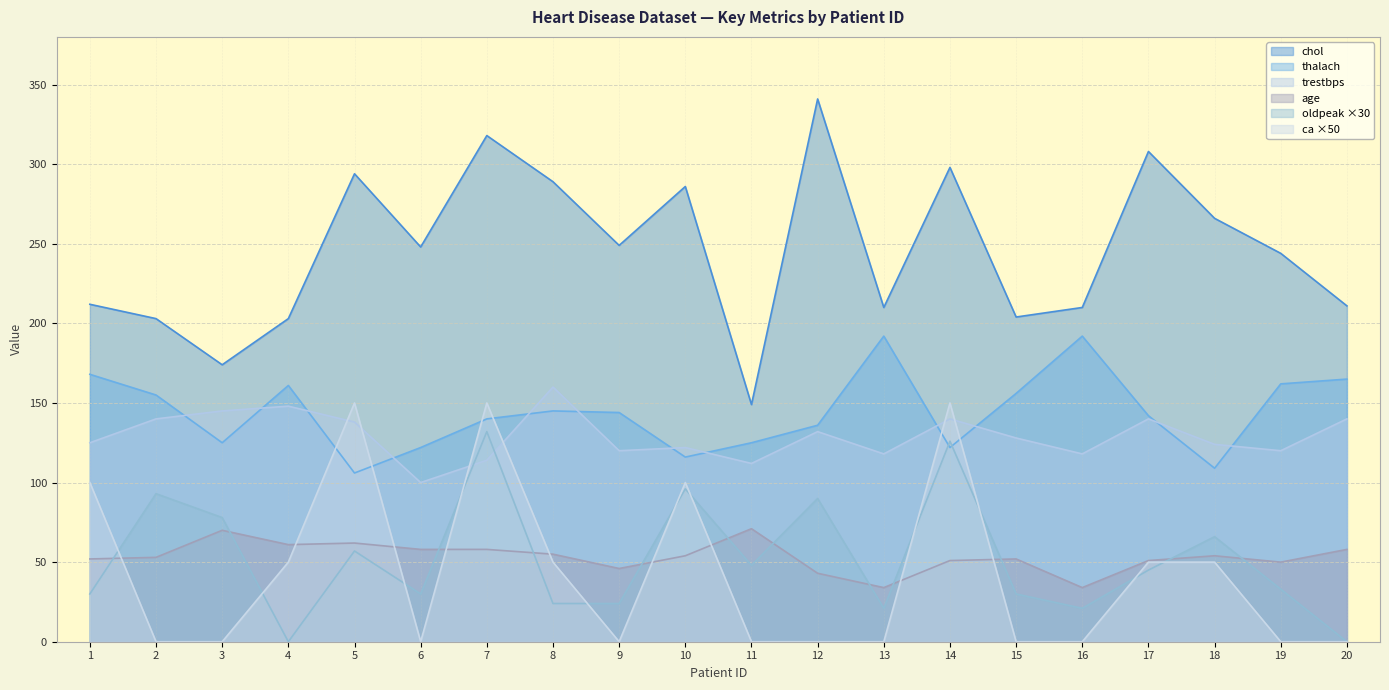

What is the difference between the second highest and minimum values in the oldpeak series?

126